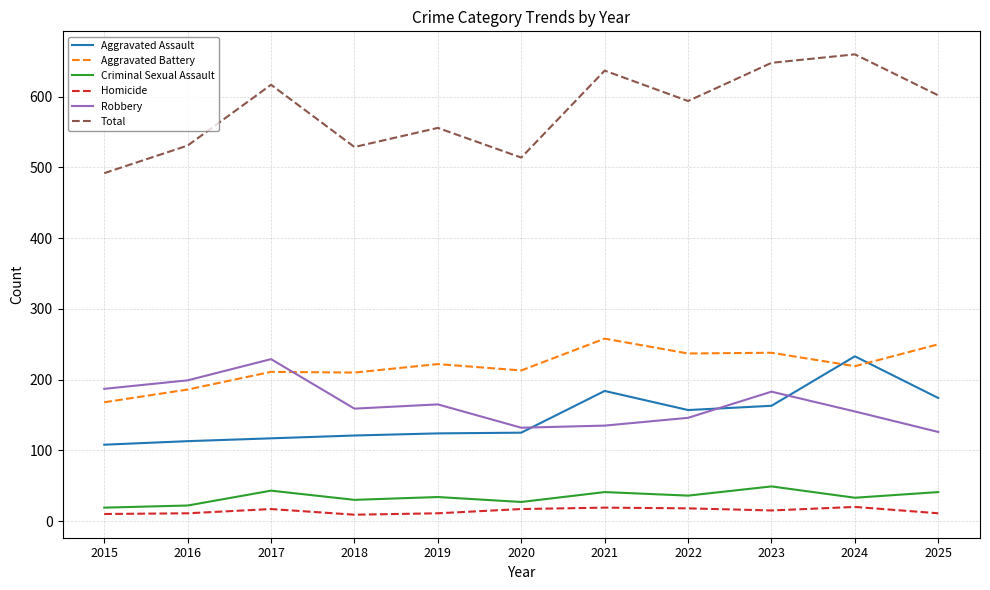

At 2018, list the series in order from largest to smallest.

Total, Aggravated Battery, Robbery, Aggravated Assault, Criminal Sexual Assault, Homicide